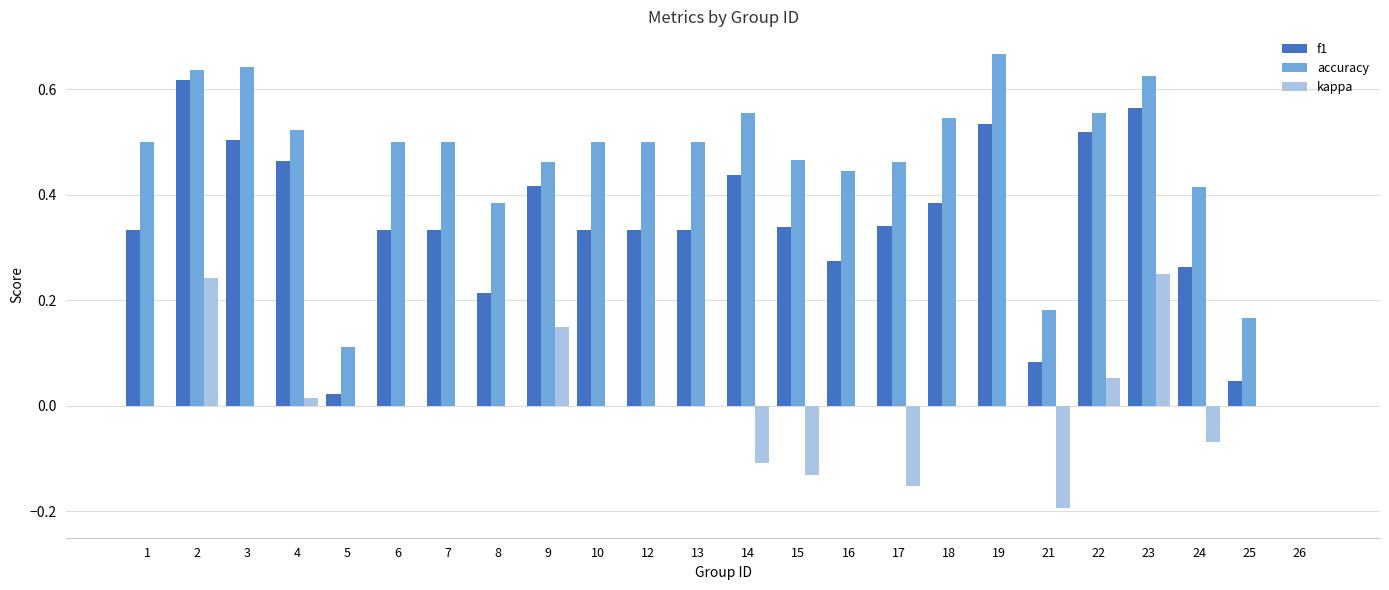

The value of f1 at 12 is 0.1. True or false?

False